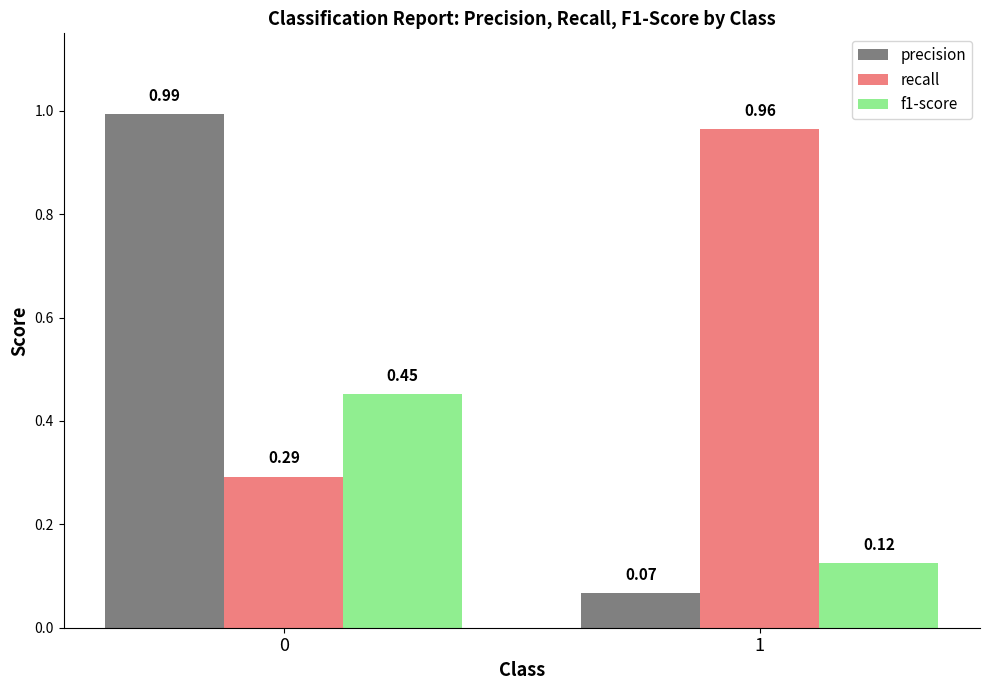

Does the chart contain any negative values?

No